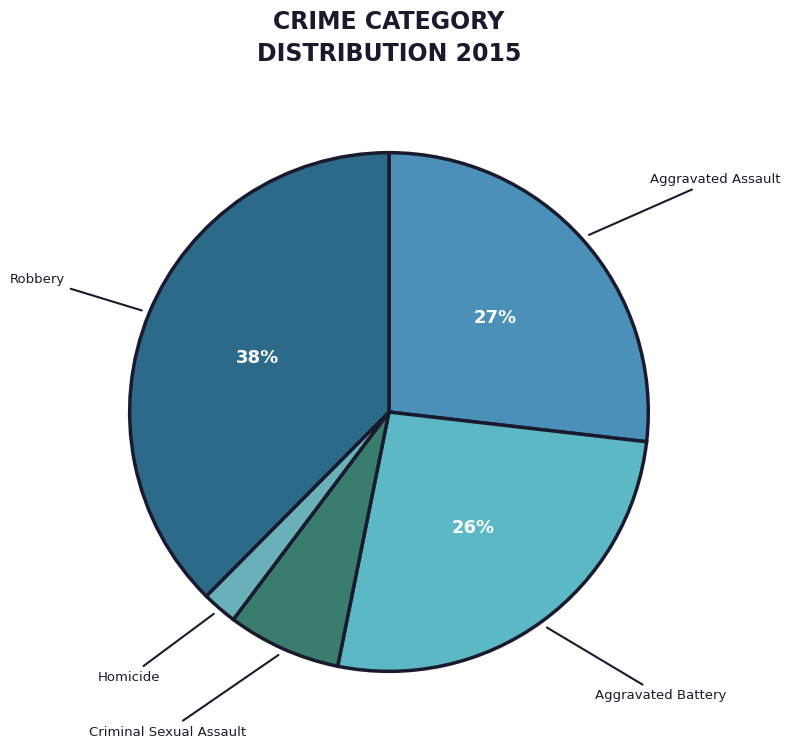

Which slice is the smallest?

Homicide